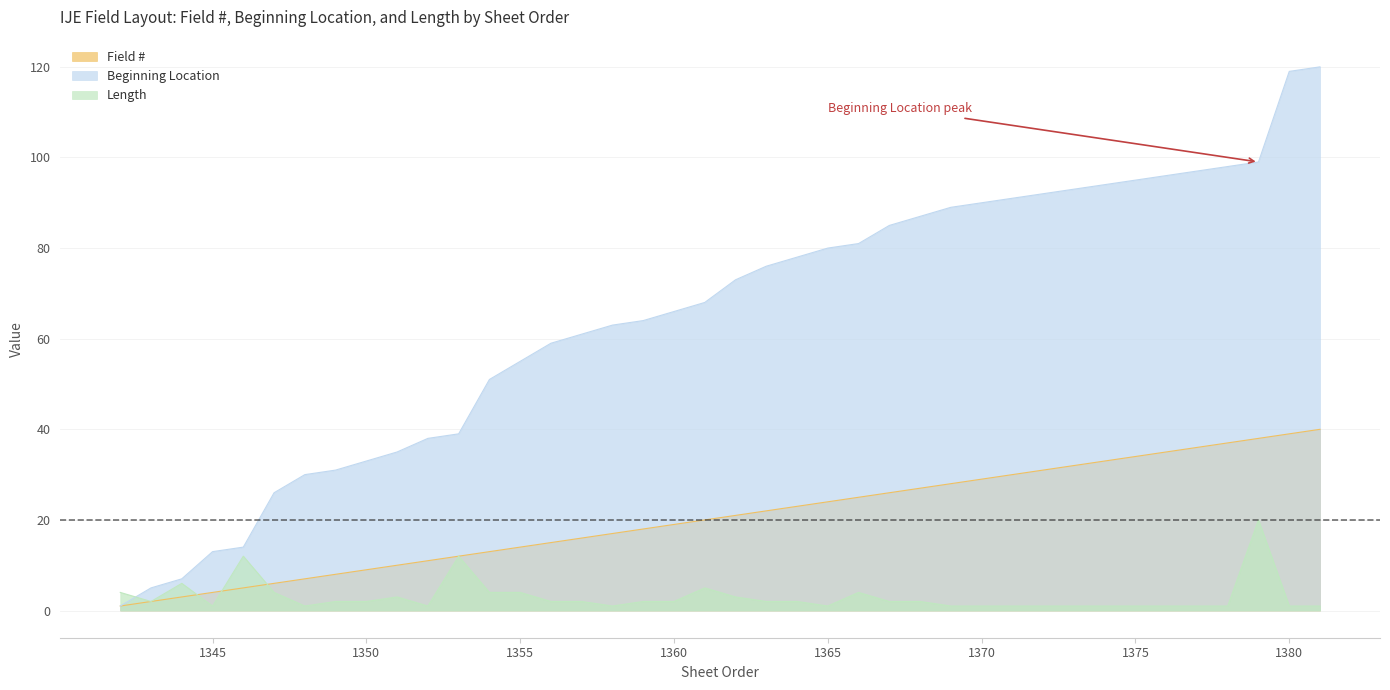

How many data points does each series have?

40